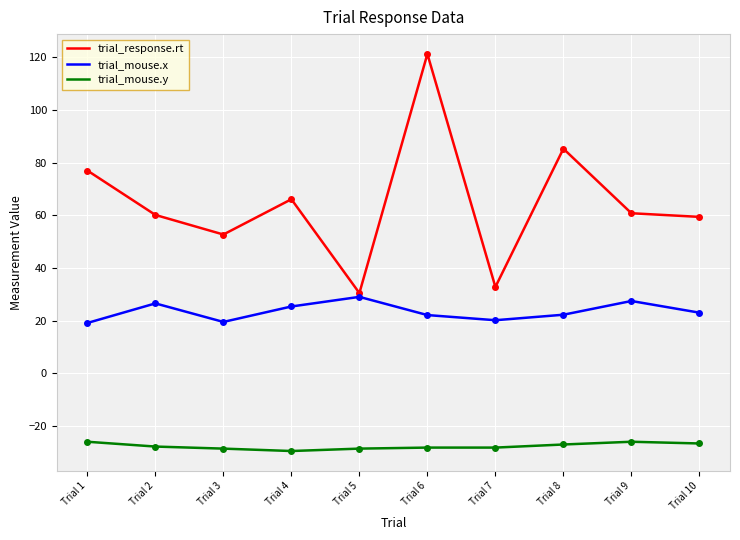

What is the difference between the maximum and second lowest values in the trial_mouse.y series?

2.6